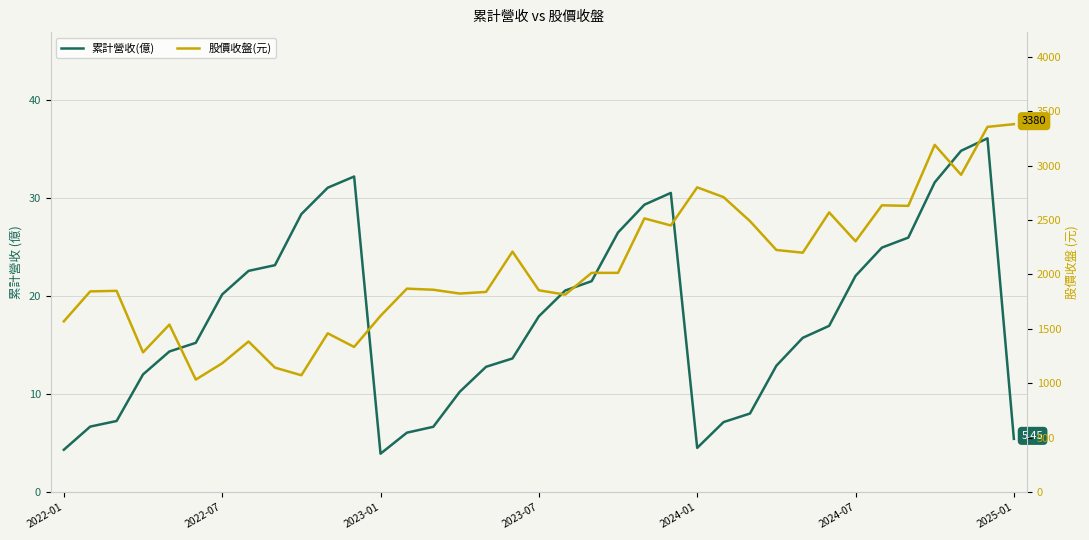

What is the average value of the 累計營收(億) series?

17.9